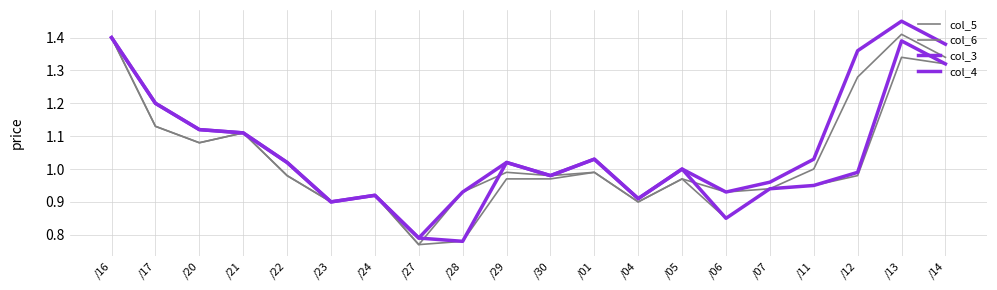

Reading left to right, what are all the values shown in this chart?

col_5: /16=1.4	/17=1.1	/20=1.1	/21=1.1	/22=1.0	/23=0.9	/24=0.9	/27=0.8	/28=0.8	/29=1.0	/30=1.0	/01=1.0	/04=0.9	/05=1.0	/06=0.8	/07=0.9	/11=0.9	/12=1.0	/13=1.3	/14=1.3
col_6: /16=1.4	/17=1.1	/20=1.1	/21=1.1	/22=1.0	/23=0.9	/24=0.9	/27=0.8	/28=0.9	/29=1.0	/30=1.0	/01=1.0	/04=0.9	/05=1.0	/06=0.9	/07=0.9	/11=1.0	/12=1.3	/13=1.4	/14=1.3
col_3: /16=1.4	/17=1.2	/20=1.1	/21=1.1	/22=1.0	/23=0.9	/24=0.9	/27=0.8	/28=0.8	/29=1.0	/30=1.0	/01=1.0	/04=0.9	/05=1.0	/06=0.8	/07=0.9	/11=0.9	/12=1.0	/13=1.4	/14=1.3
col_4: /16=1.4	/17=1.2	/20=1.1	/21=1.1	/22=1.0	/23=0.9	/24=0.9	/27=0.8	/28=0.9	/29=1.0	/30=1.0	/01=1.0	/04=0.9	/05=1.0	/06=0.9	/07=1.0	/11=1.0	/12=1.4	/13=1.4	/14=1.4